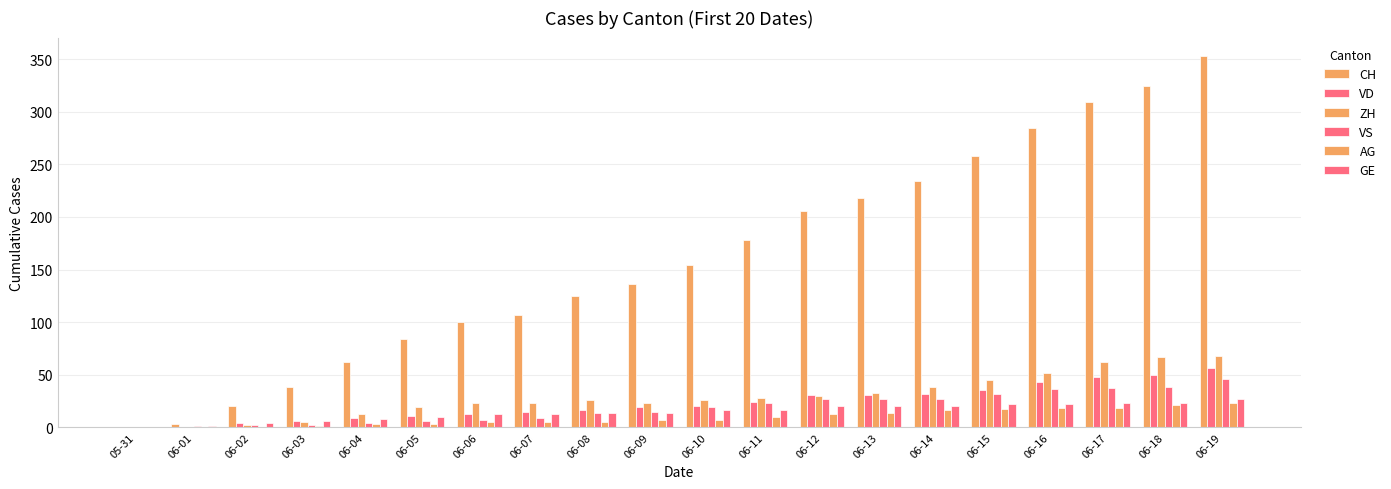

What is the sum of the CH values at 06-01 and 06-05?

87